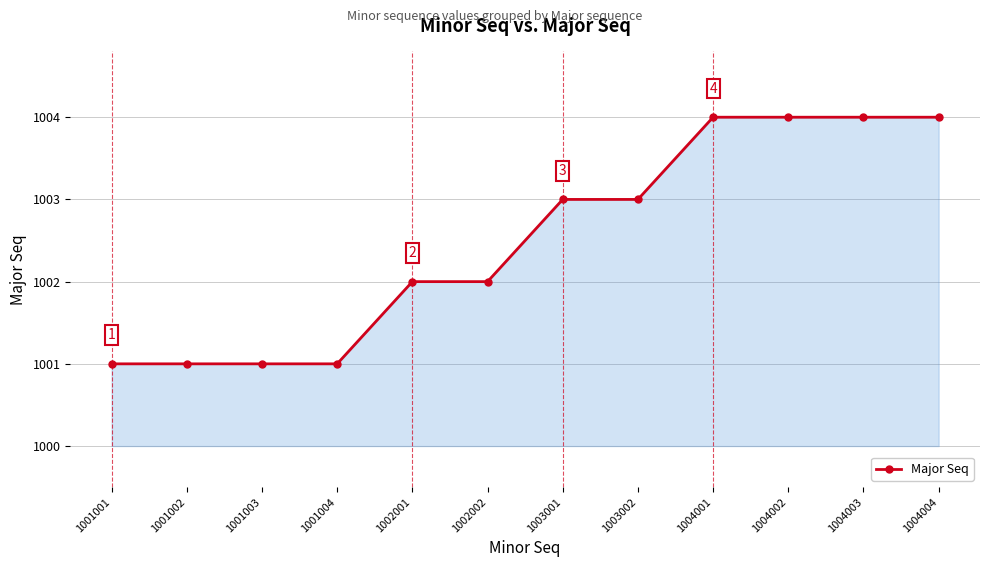

What is the greatest value displayed?

1004